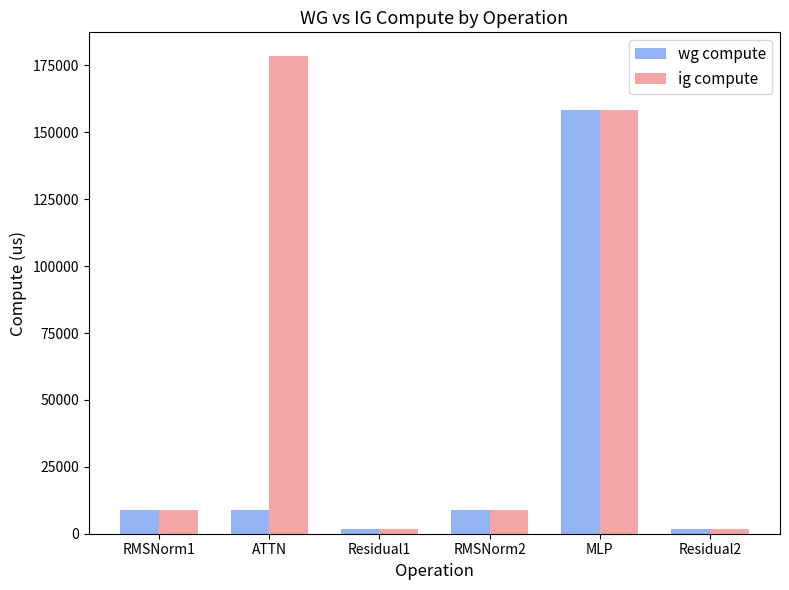

What is the minimum value shown in the chart?

1843.2